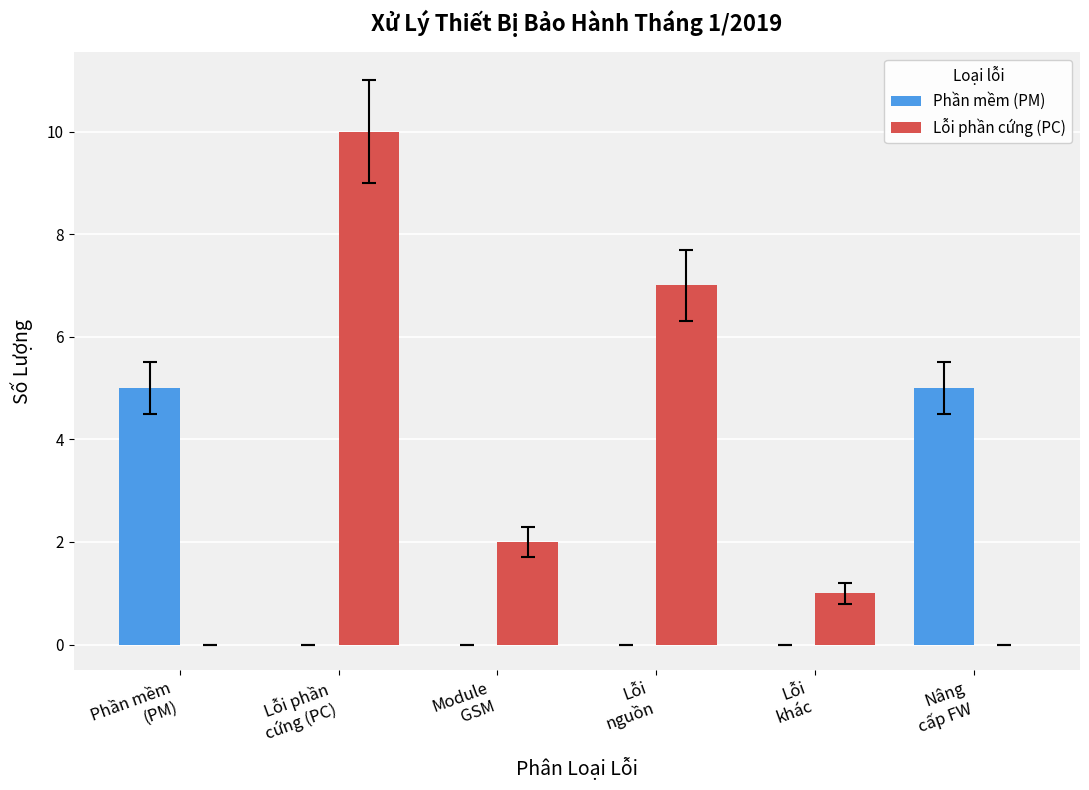

True or false: Lỗi phần cứng (PC) has a value of 5 at Lỗi phần
cứng (PC).

False